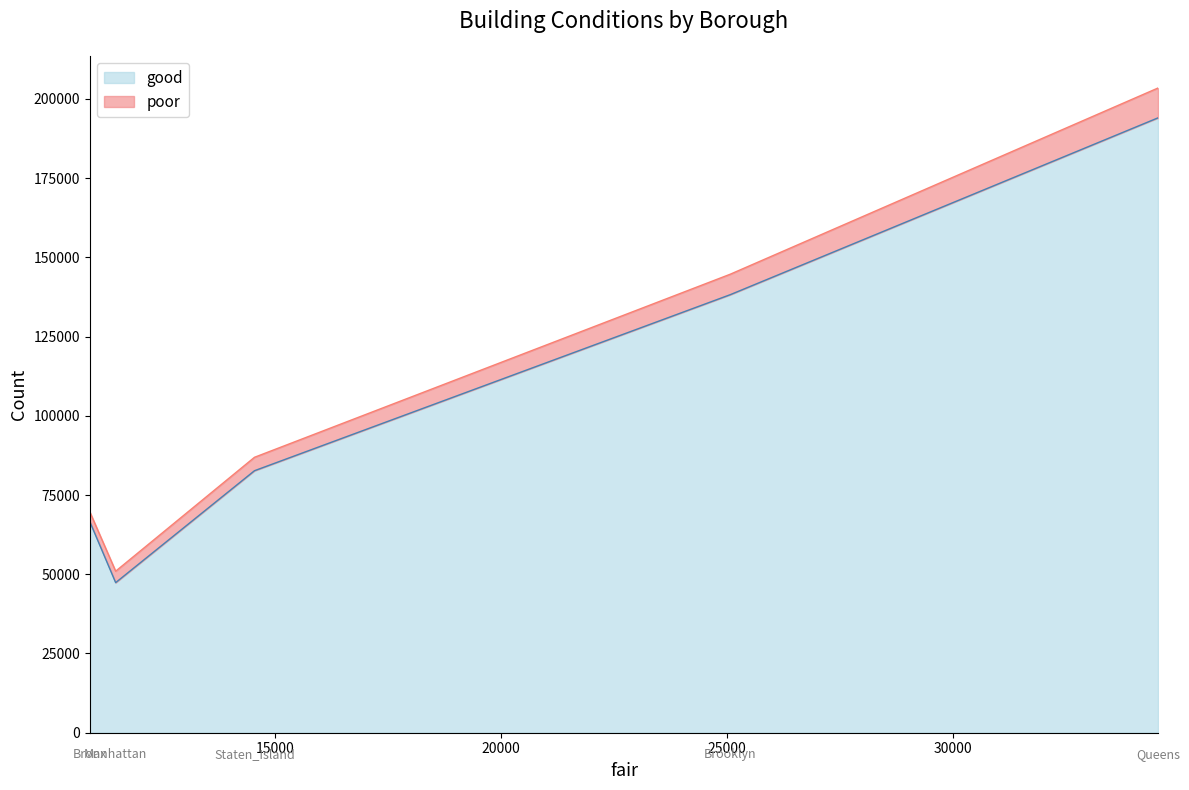

True or false: poor and good intersect in this chart.

False